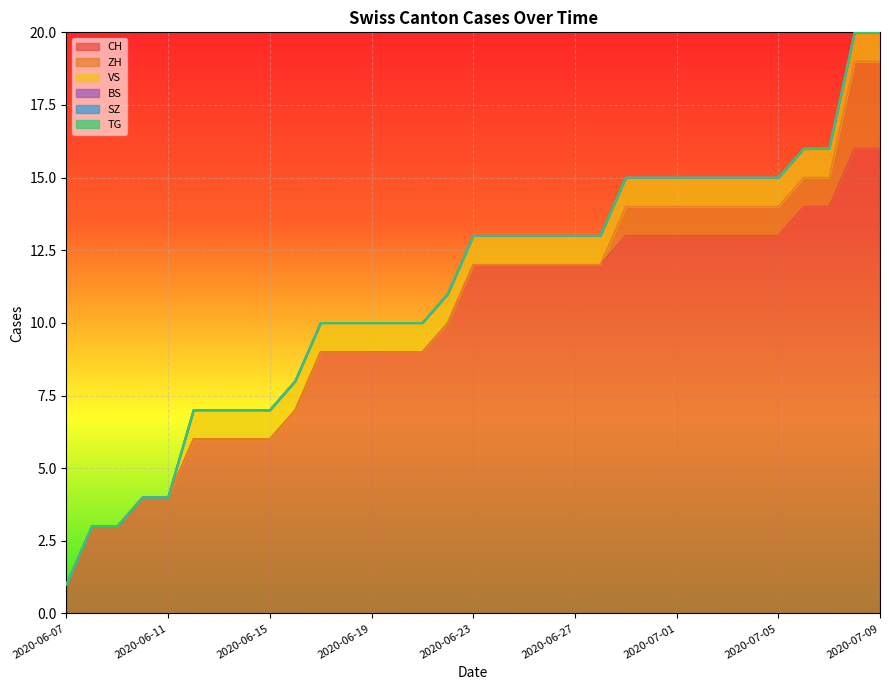

True or false: ZH and VS intersect in this chart.

False